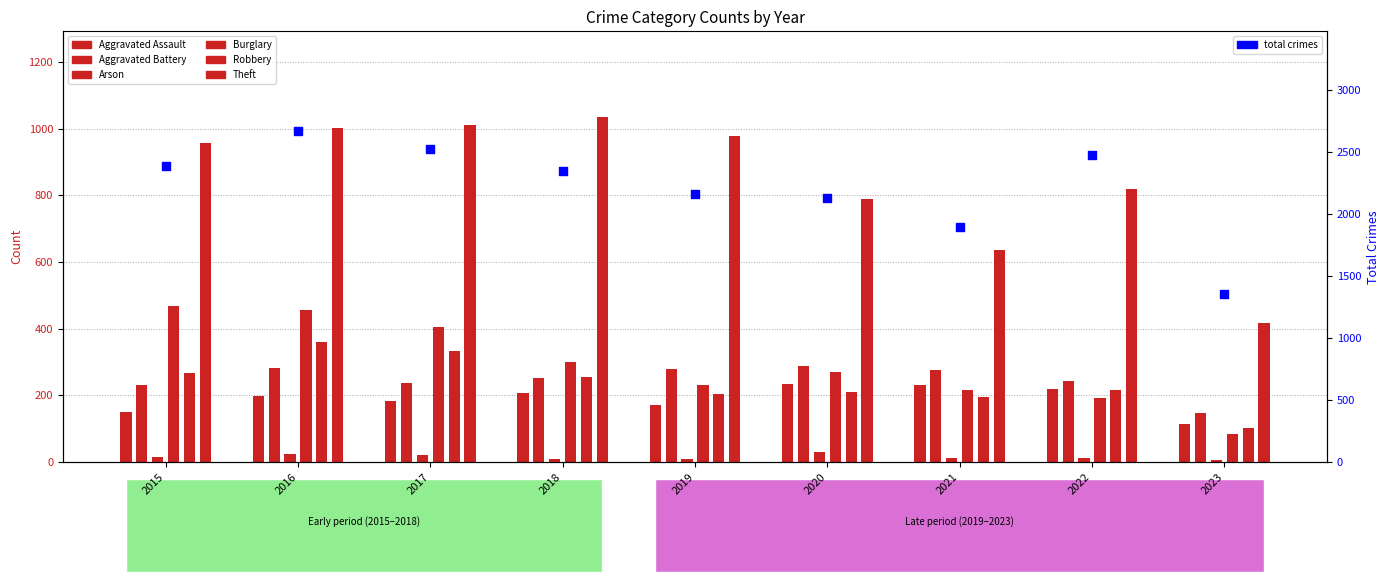

What is the total value across all series at 2022?

1702